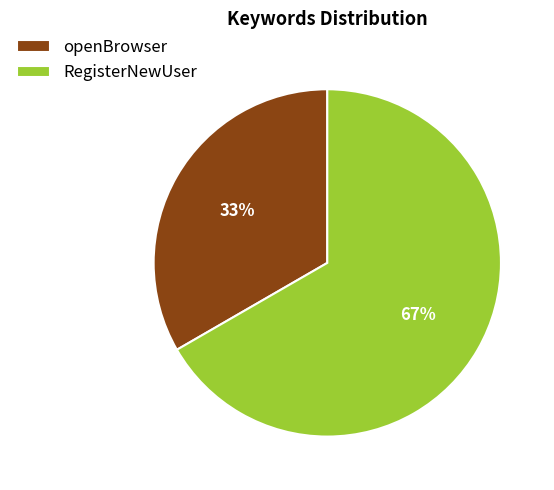

What is the ratio of the value at openBrowser to the value at RegisterNewUser?

0.5